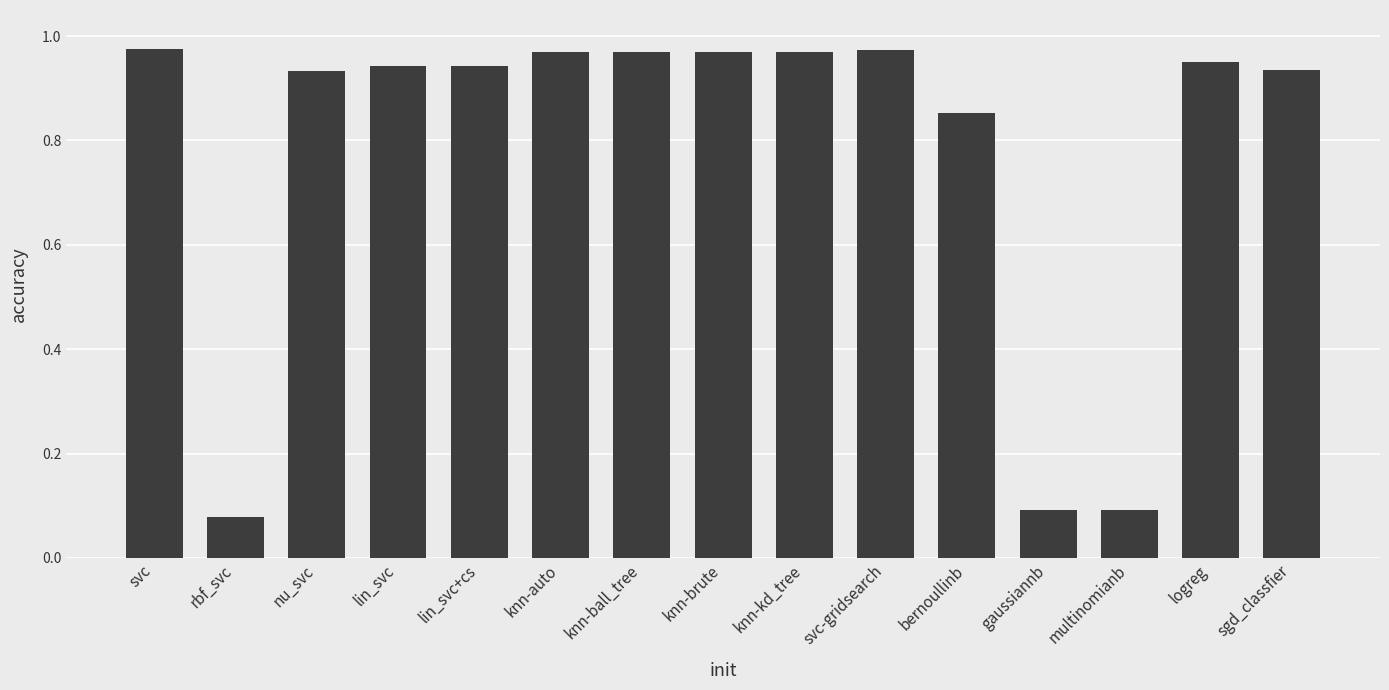

True or false: the data shows 0.1 at multinomianb.

True